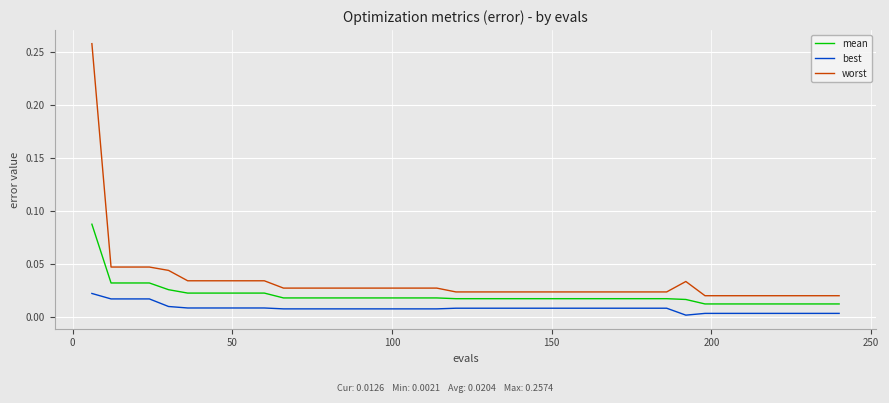

Rank the series by their average value, from lowest to highest.

best, mean, worst